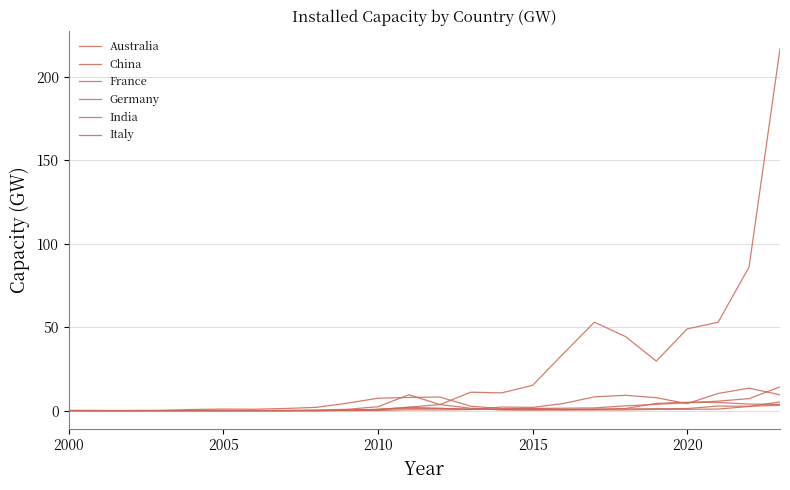

True or false: Australia has more than 2 points higher than both neighbors.

True